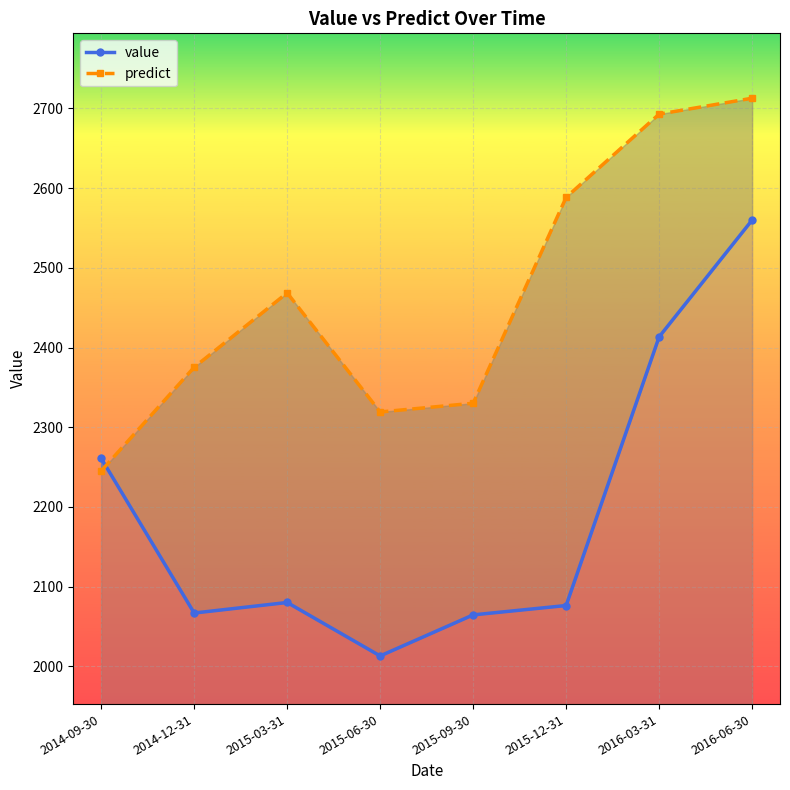

What is the total value across all series at 2016-03-31?

5106.1